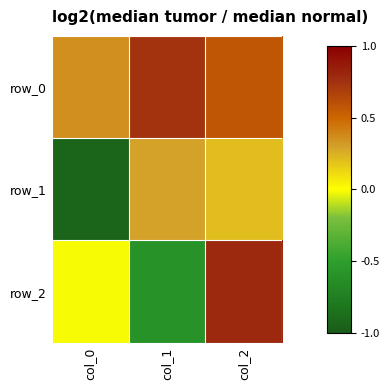

At which label does row_2 reach its minimum?

col_1